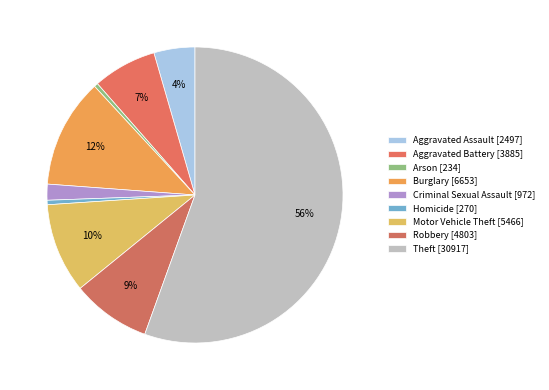

What is the smallest slice in the pie chart?

Arson